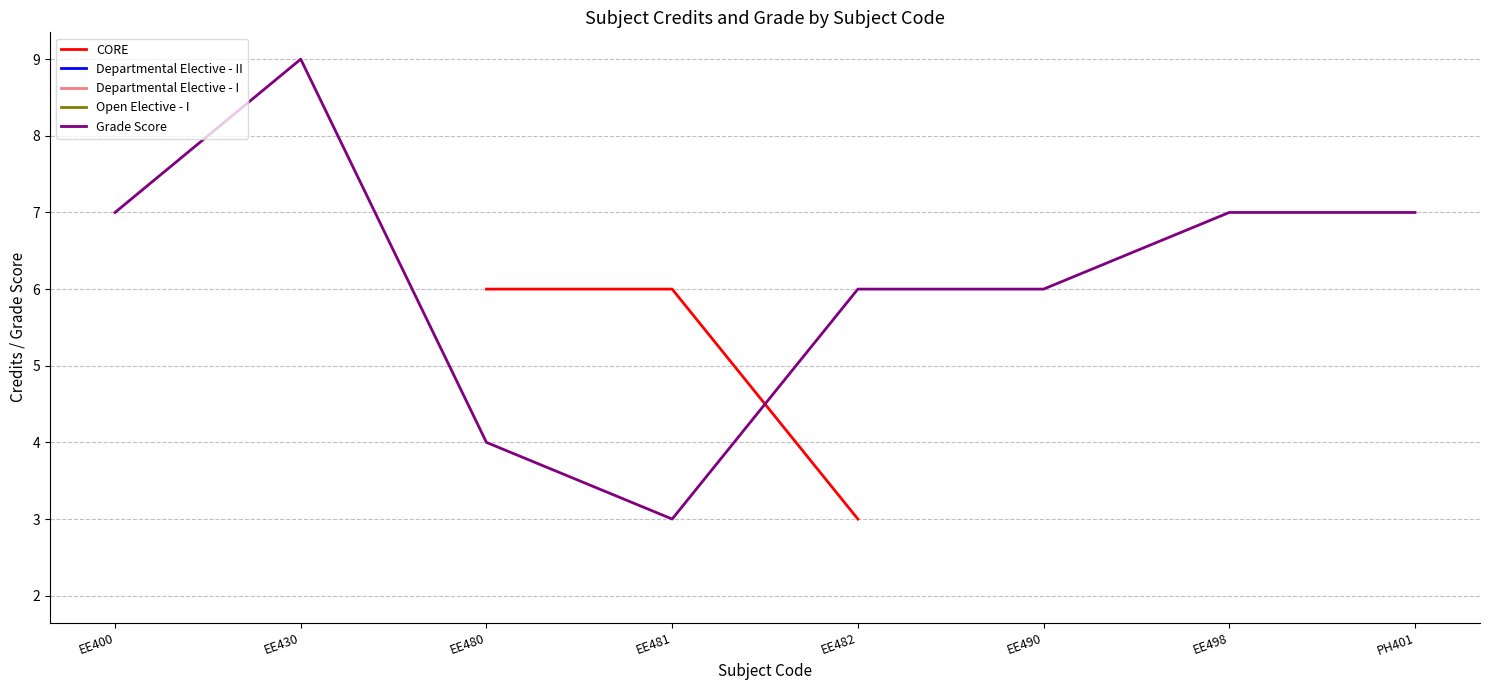

The Grade Score series shows 6 at EE482. True or false?

True